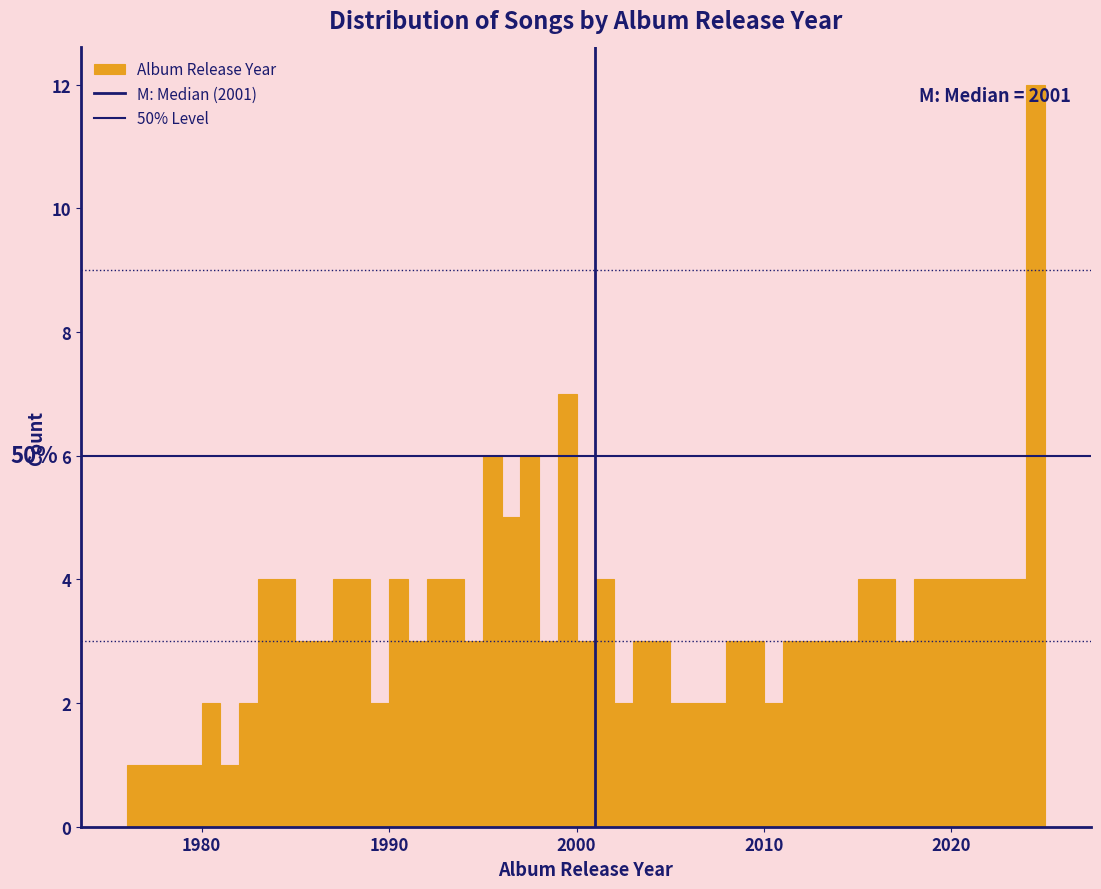

Around what value on the x-axis is the tallest bar? Give the approximate position of its centre, as read against the axis.

2025